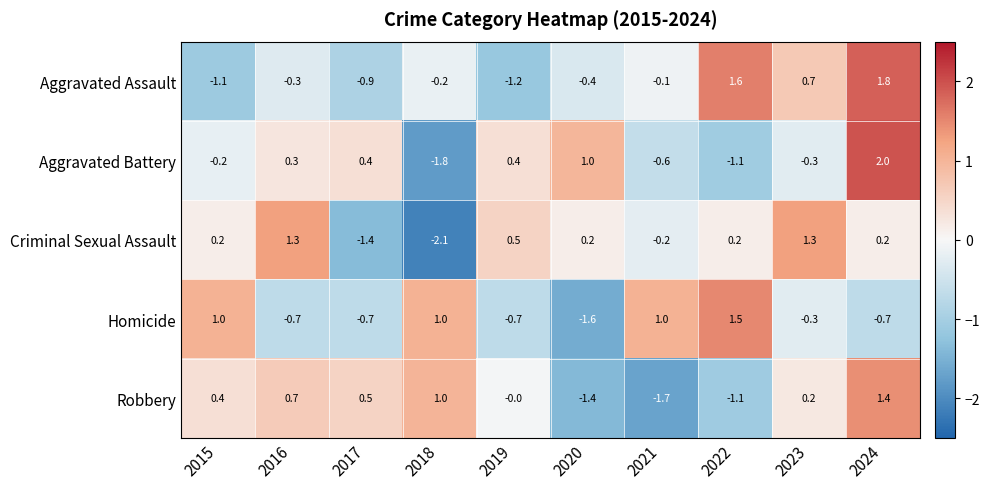

Which series has the largest total across all categories?

Criminal Sexual Assault